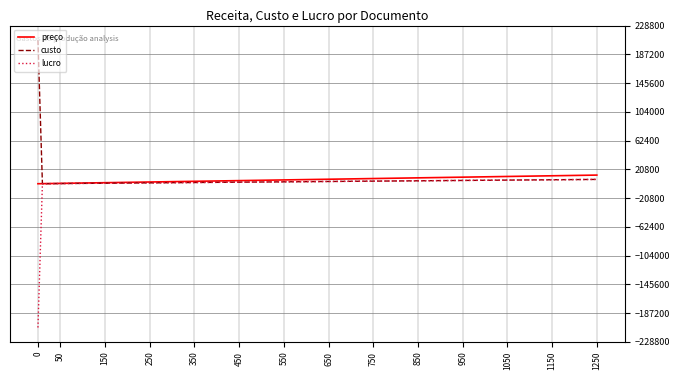

Rank the series by their maximum value, from highest to lowest.

custo, preço, lucro